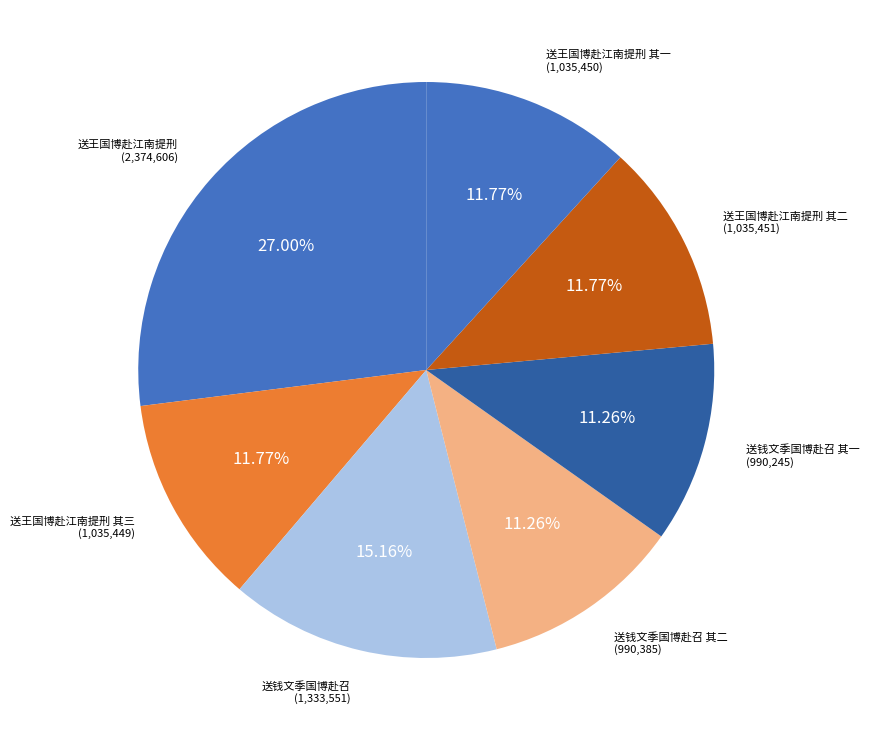

Does 送钱文季国博赴召 represent more than half of the total?

No